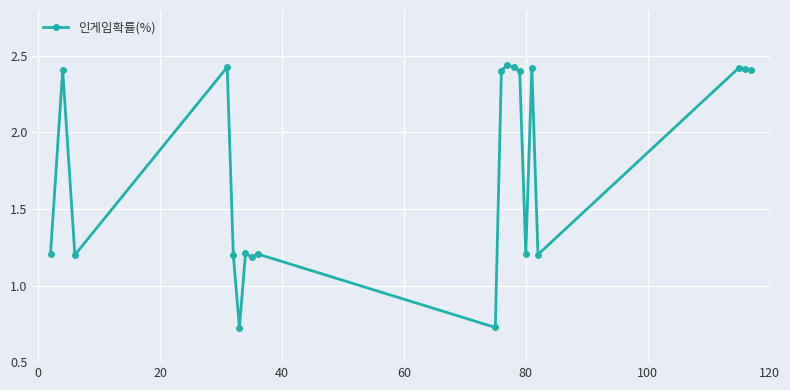

True or false: the data has more than 0 interior local peaks.

True